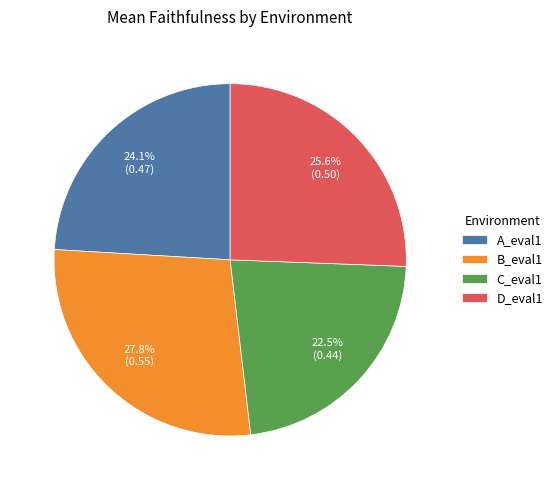

What percentage is NOT represented by B_eval1?

72.2%